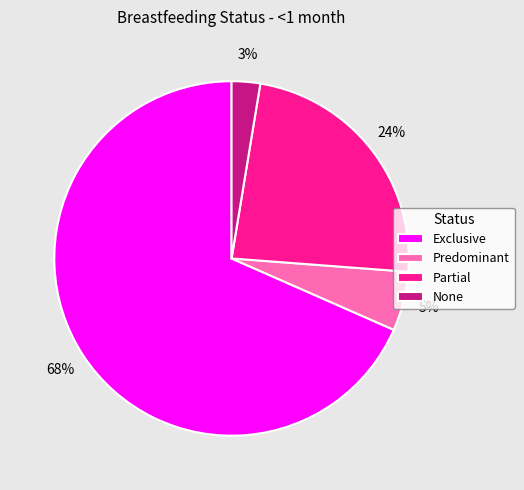

Which category has the smallest portion of the pie?

None